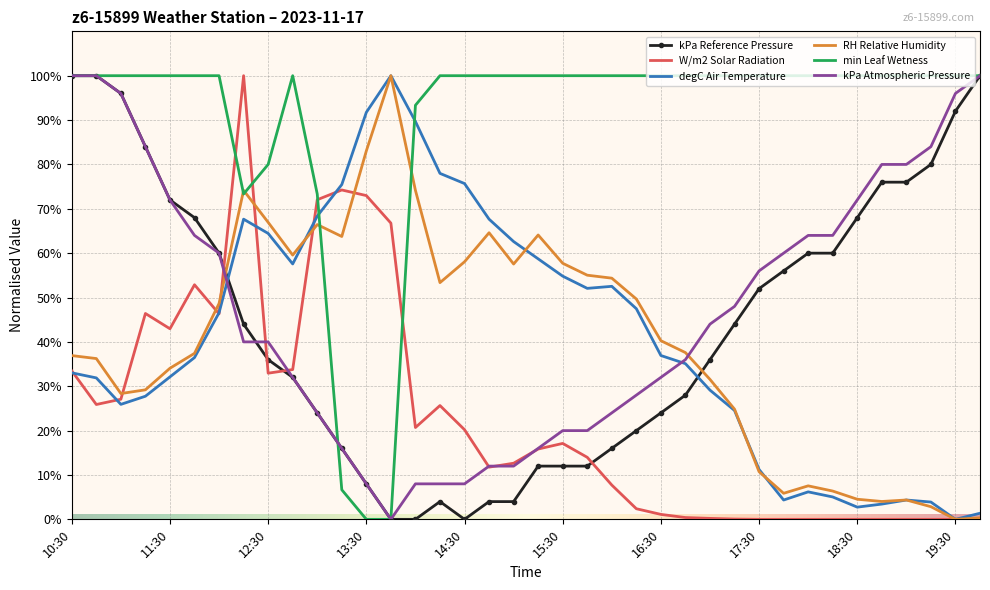

What is the highest value of the RH Relative Humidity series?

100.0